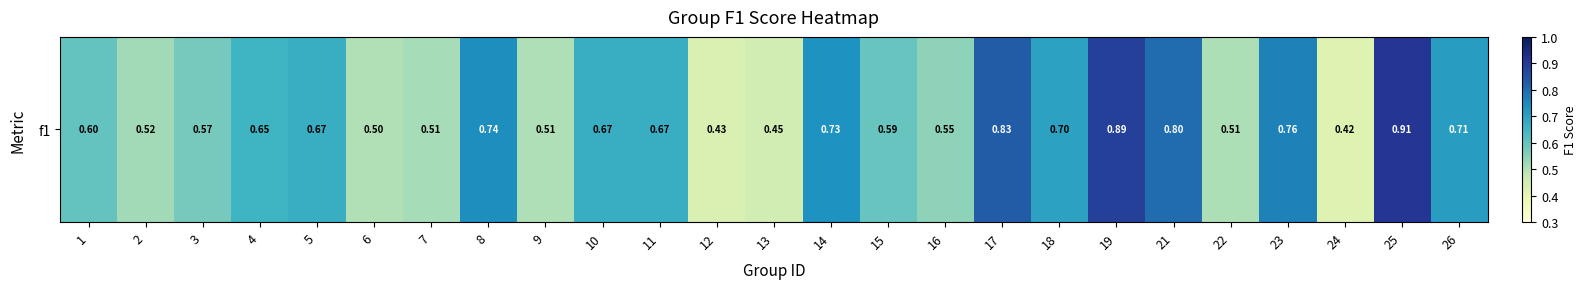

What value does the data have at 23?

0.8